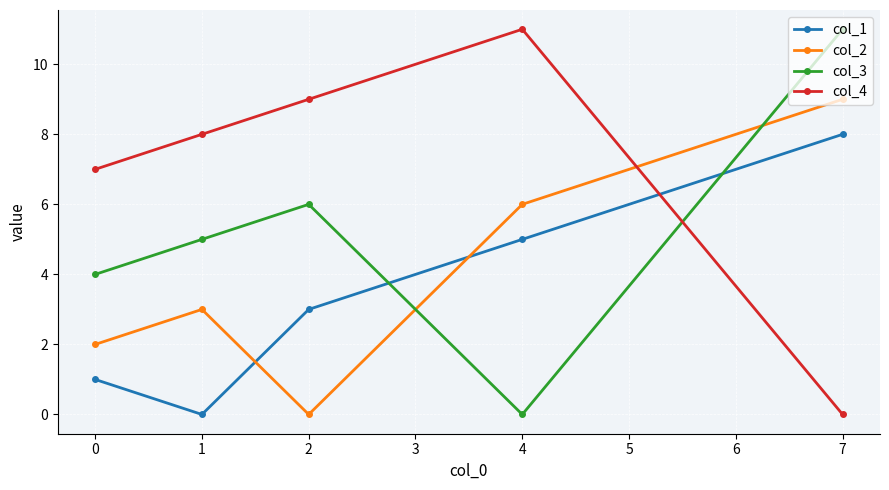

Is this an area chart (filled region under the line)?

No